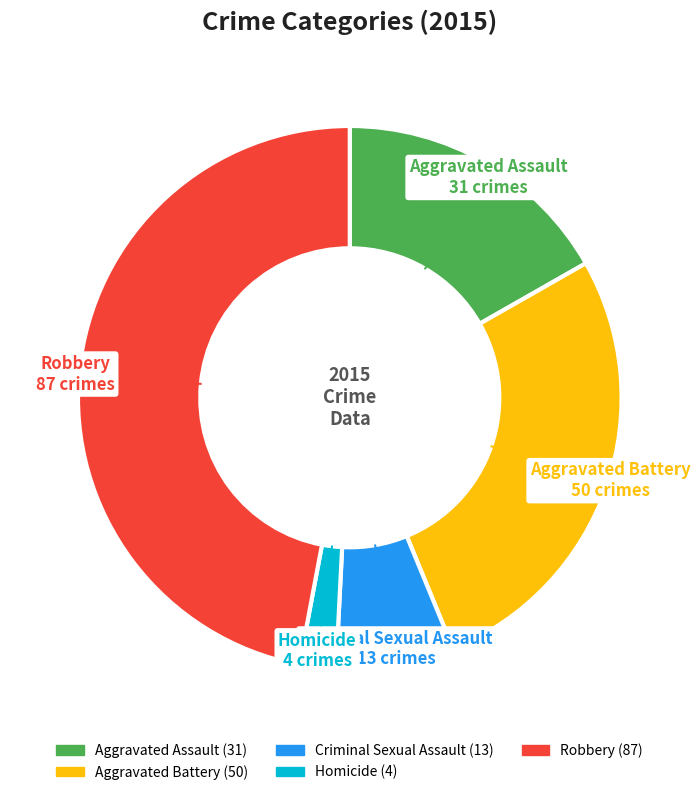

Is Robbery the majority of the pie?

No